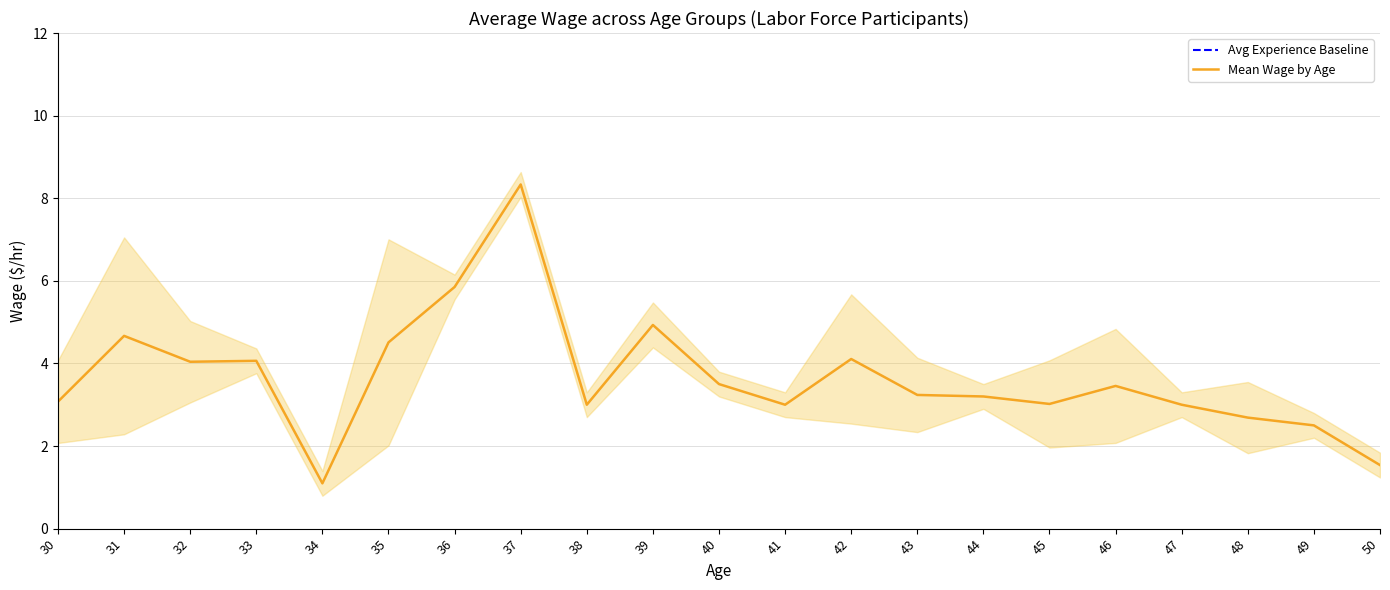

List the labels in order of value, smallest first.

34, 50, 49, 48, 38, 41, 47, 45, 30, 44, 43, 46, 40, 32, 33, 42, 35, 31, 39, 36, 37